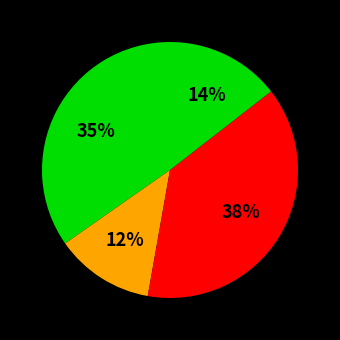

To the nearest percent, what is the difference between the largest and smallest slice percentages?

26%